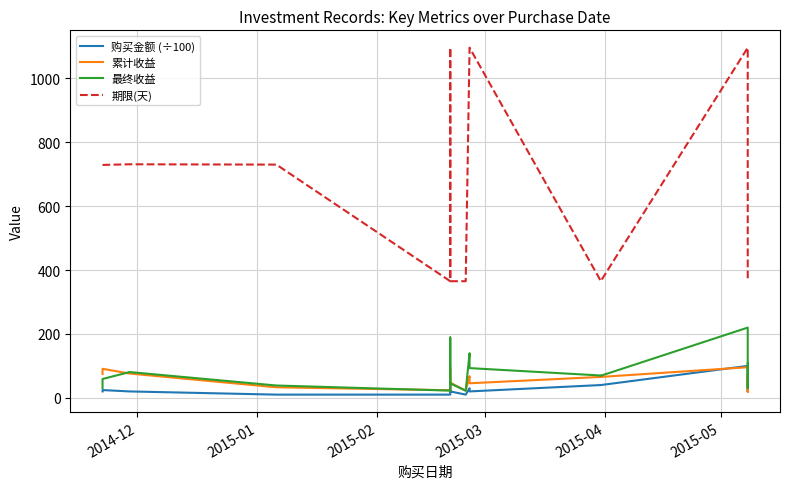

Which series has the largest total across all categories?

期限(天)